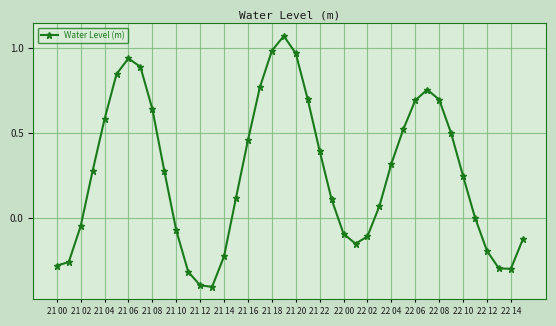

What is the difference between the second highest and second lowest values?

1.4